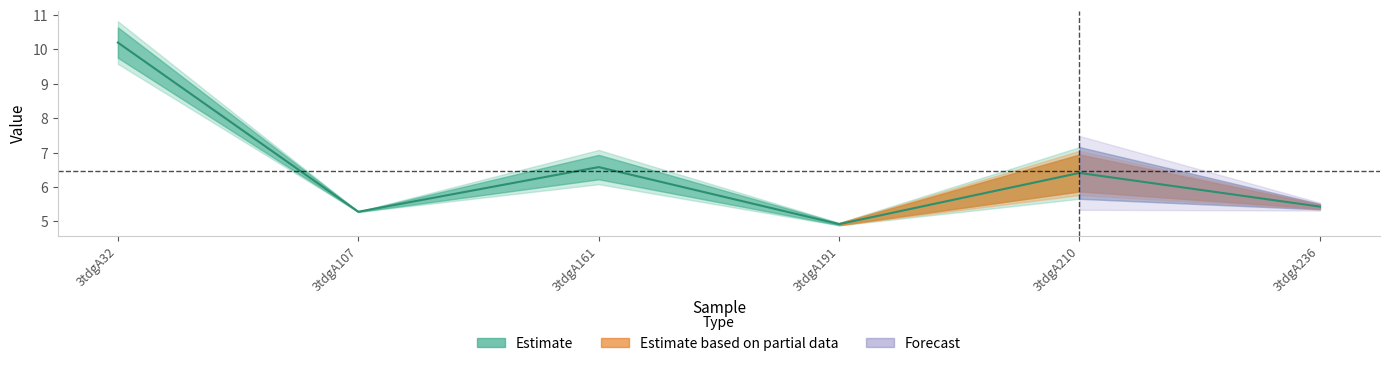

What is the sum of all values?

38.8